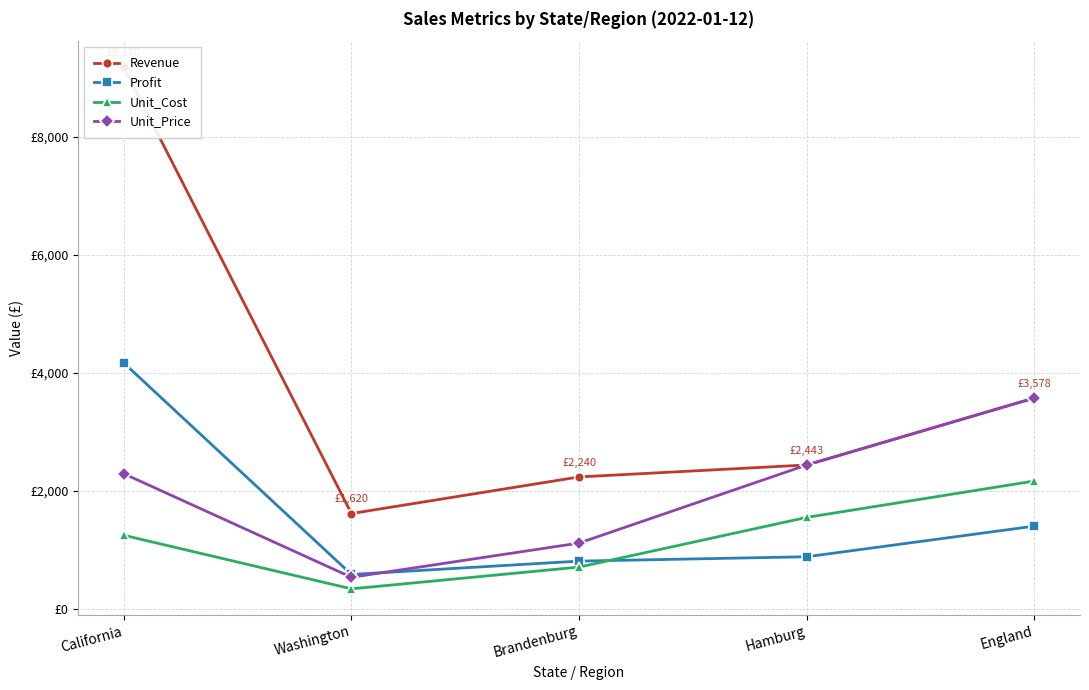

Between Brandenburg and England, which is larger?

England